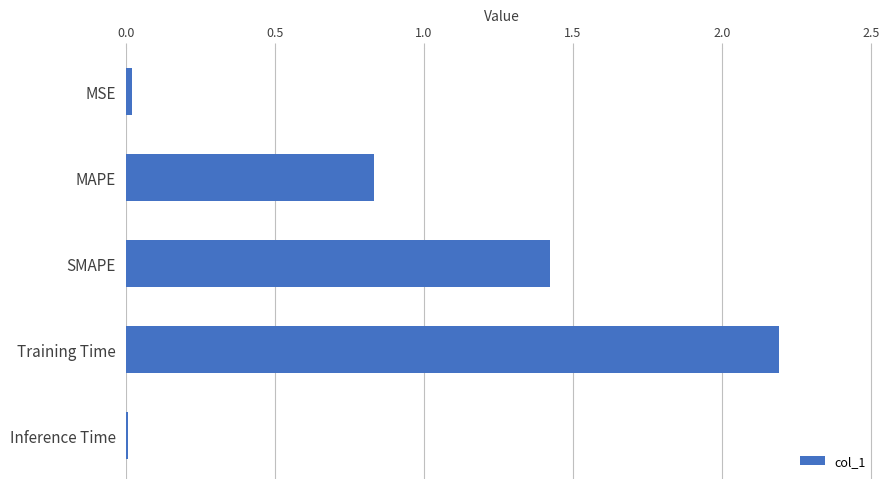

The chart shows a value of 2.5 at SMAPE. True or false?

False